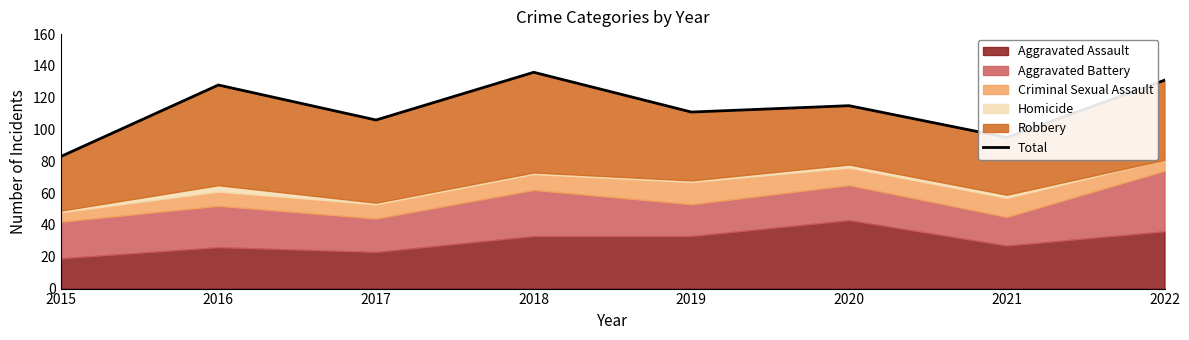

List the labels in order of value, largest first.

2018, 2022, 2016, 2020, 2019, 2017, 2021, 2015